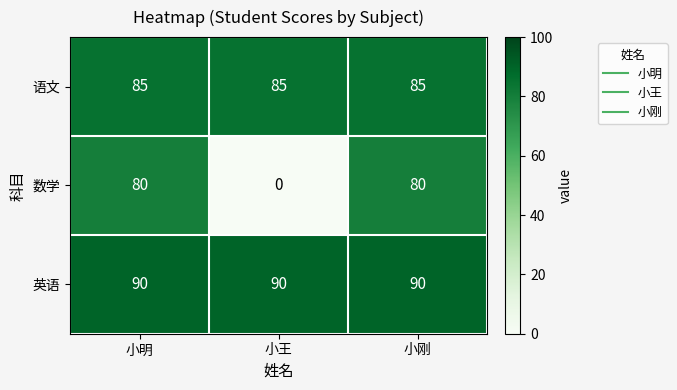

List the series in order of their peak value, highest first.

英语, 语文, 数学